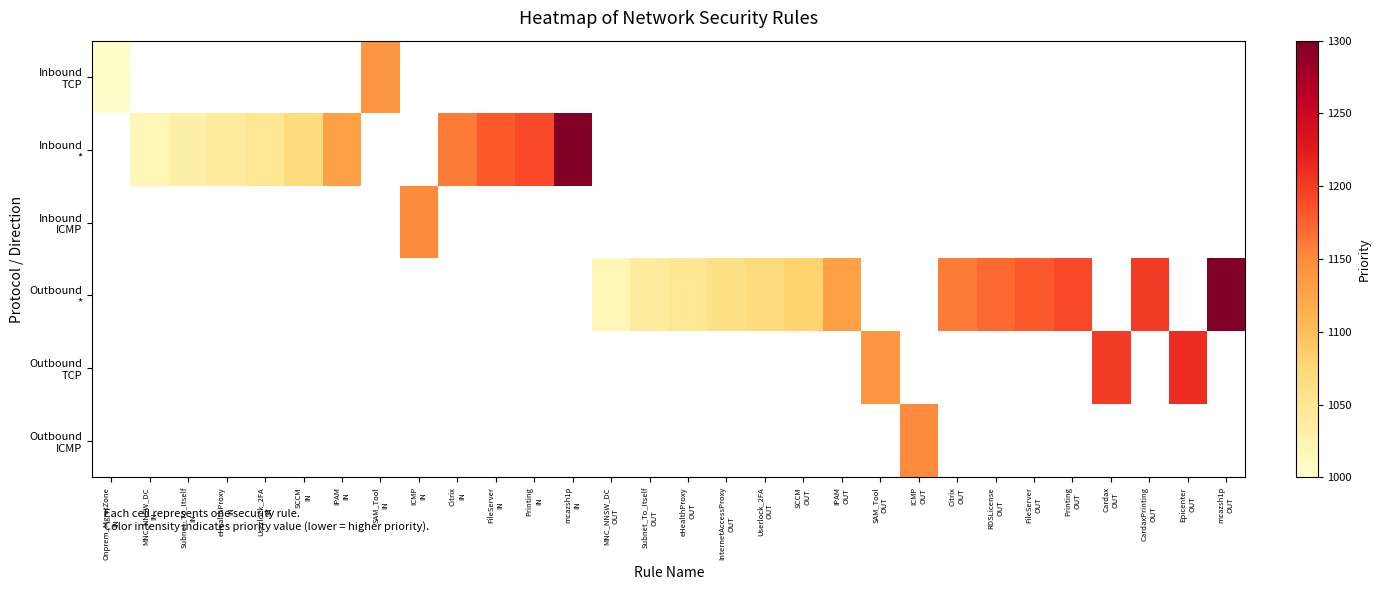

What is the minimum value shown in the chart?

1000.0